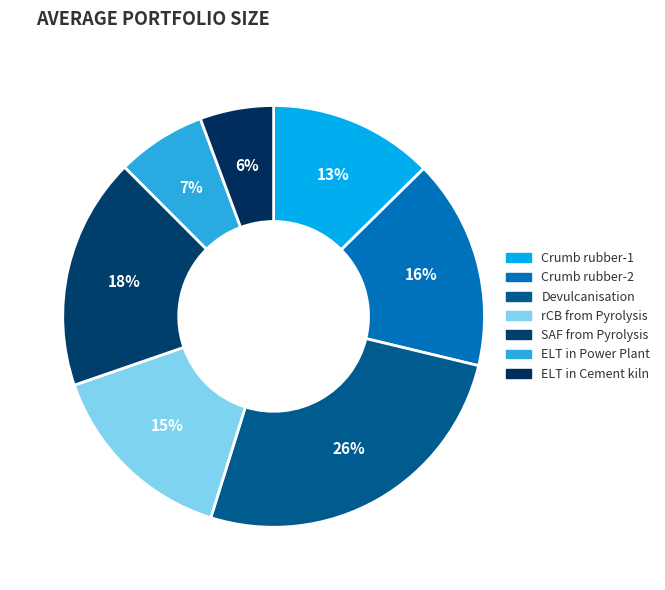

Which slice is the smallest?

ELT in Cement kiln